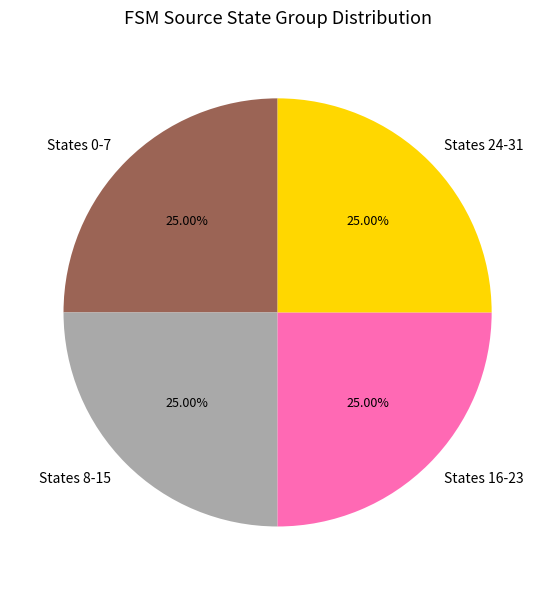

Does any single category account for the majority?

No